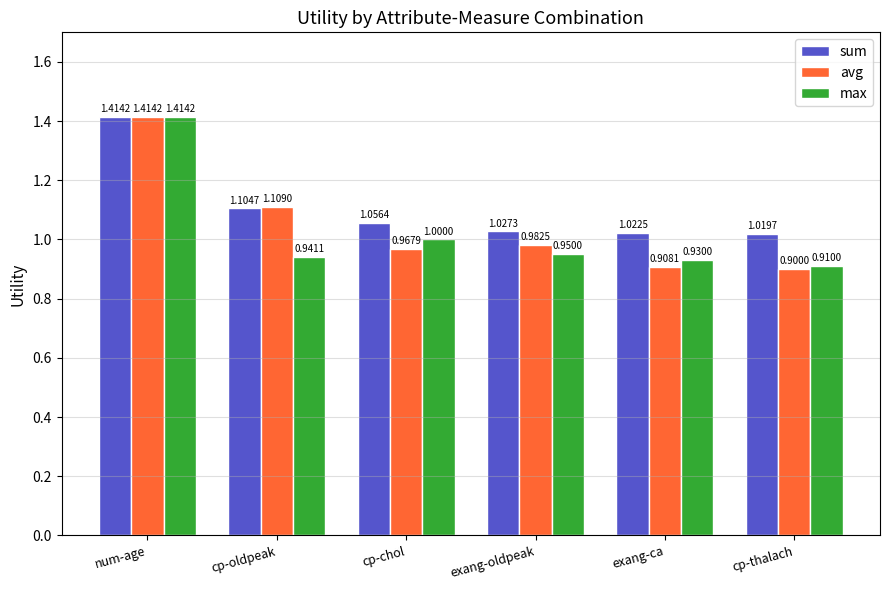

What is the average value of the max series?

1.0